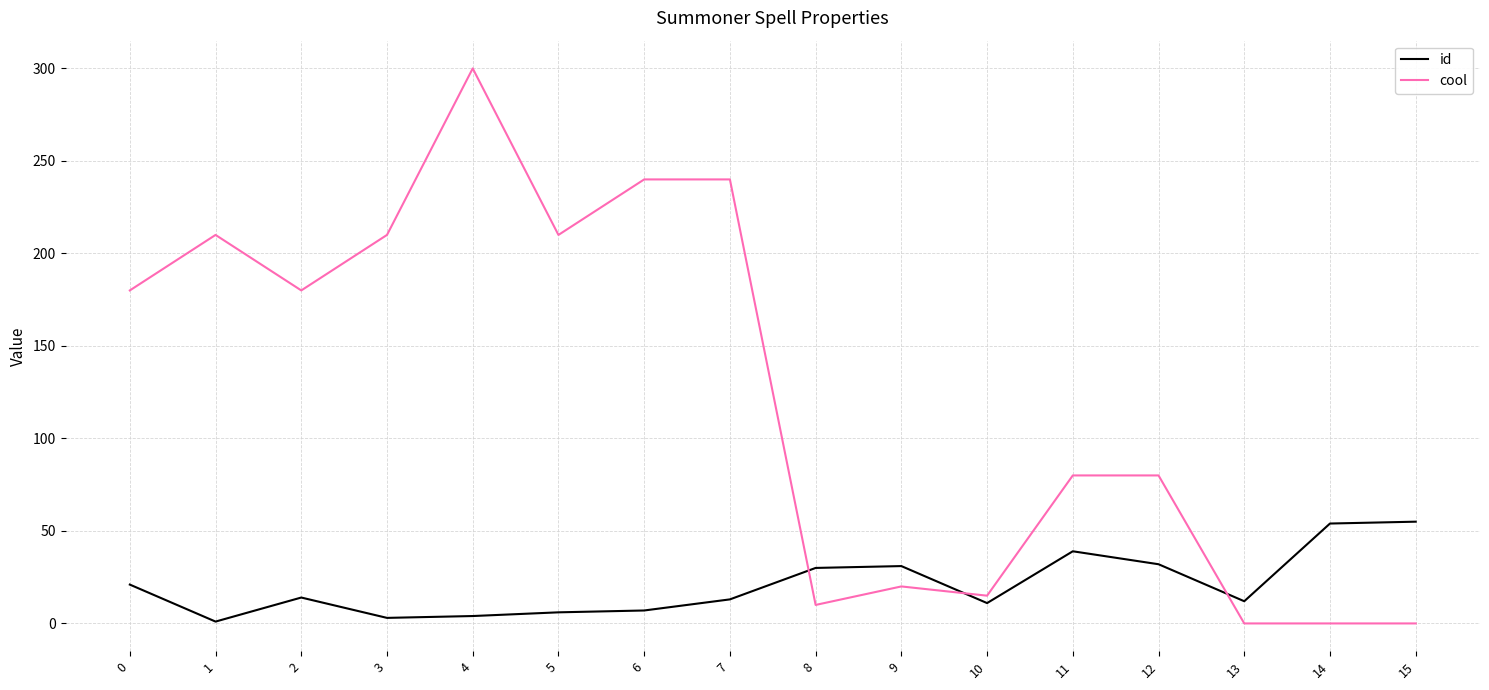

Between which two adjacent categories do id and cool first intersect?

7 and 8